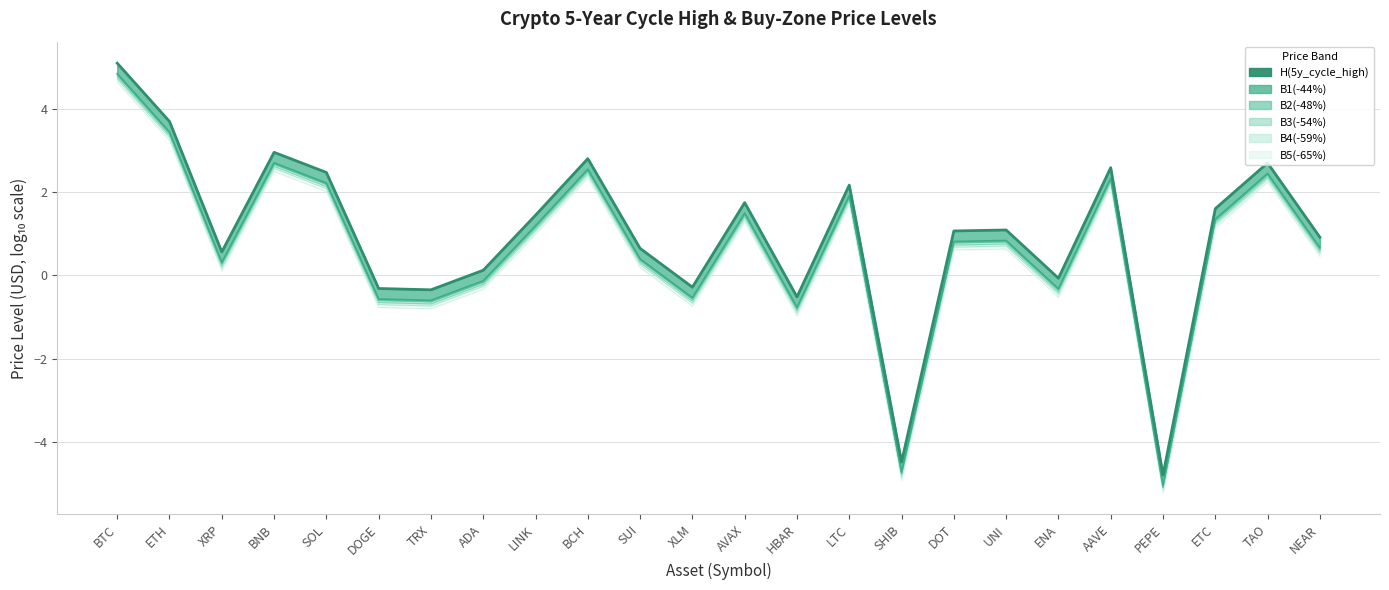

The value at LTC is 2.2. True or false?

True